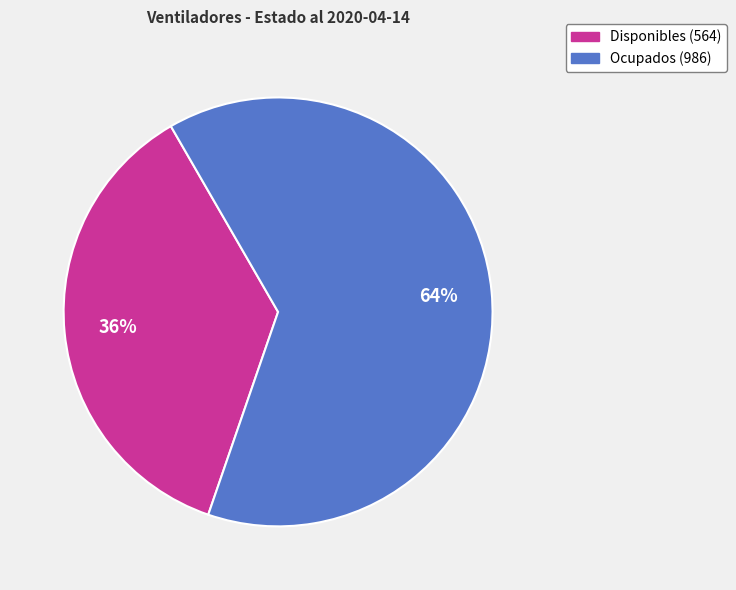

Is there a majority slice in this chart?

Yes